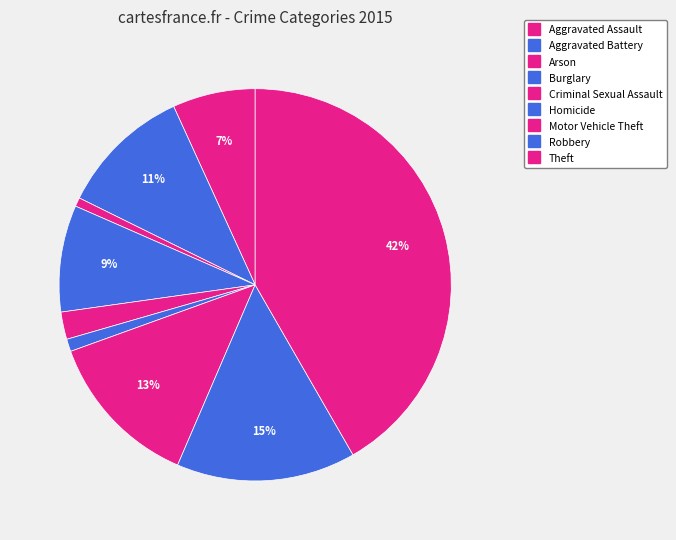

What is the largest slice in the pie chart?

Theft